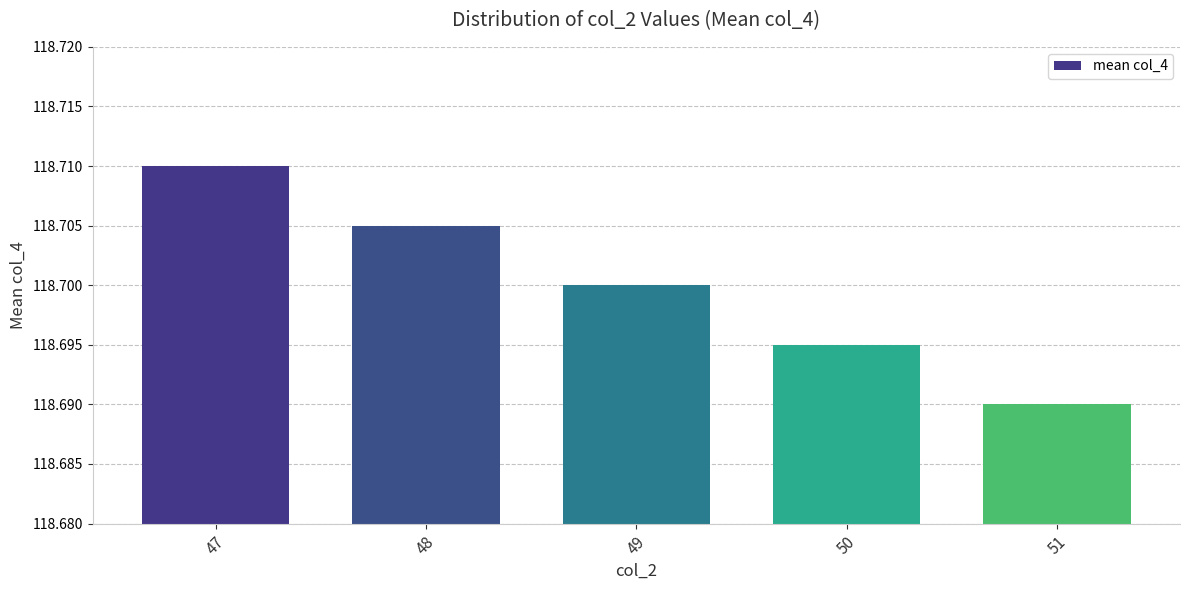

How many values are between 118 and 119?

5